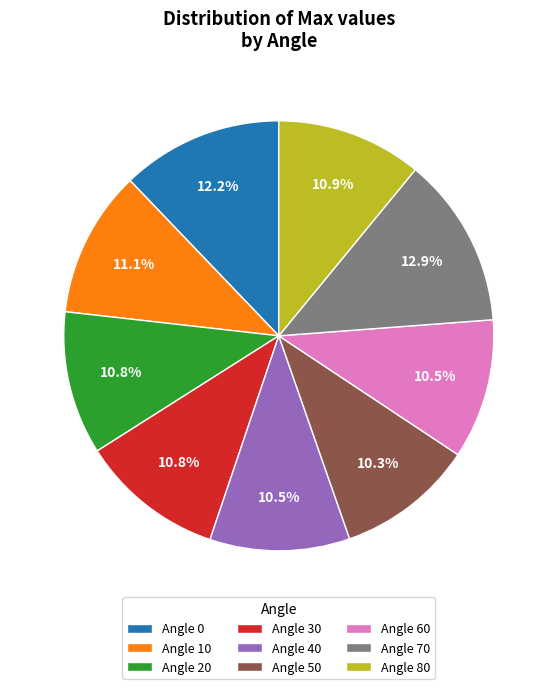

Do Angle 80 and Angle 50 together represent more than half of the pie?

No